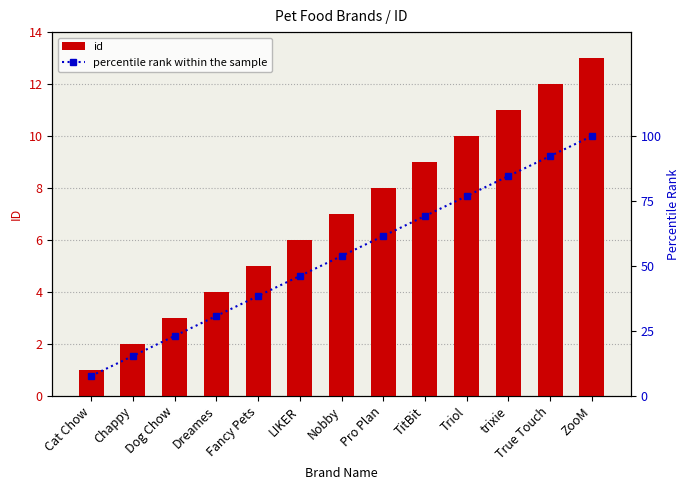

Rank the series by their maximum value, from highest to lowest.

percentile rank within the sample, id